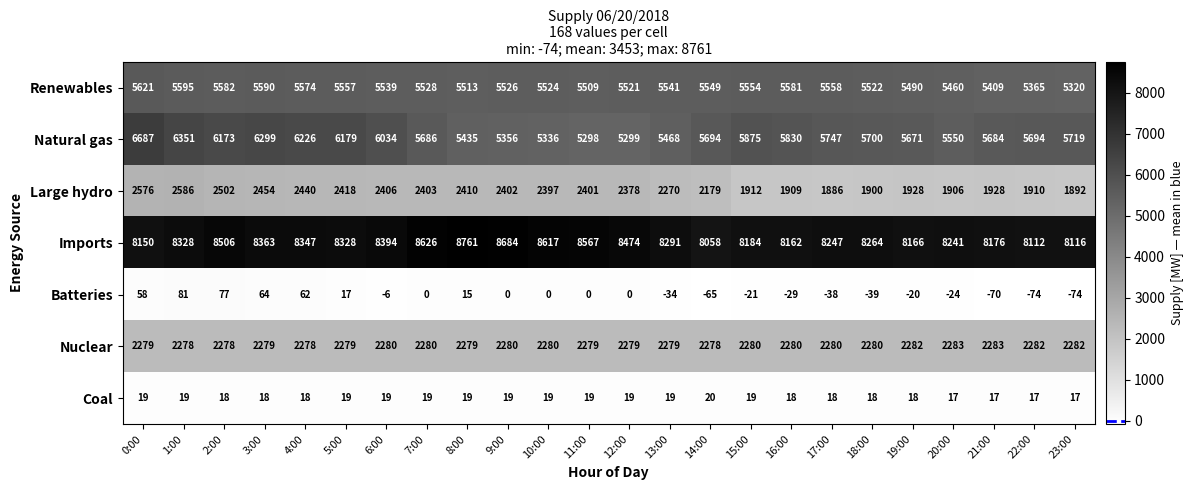

At how many categories does at least one series exceed 7017?

24